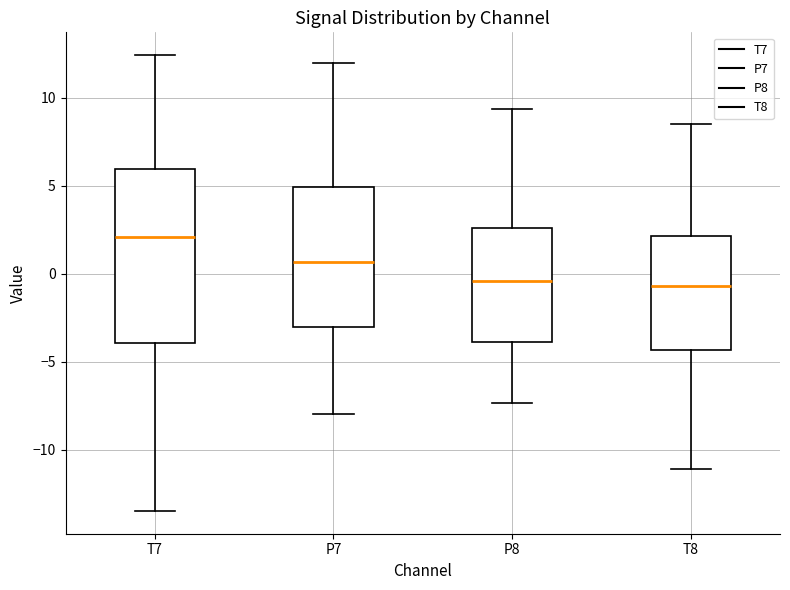

Where does the median line of the box for T8 sit on the y-axis? The values are not printed on the chart, so give them approximately, as read against the axis.

-0.5